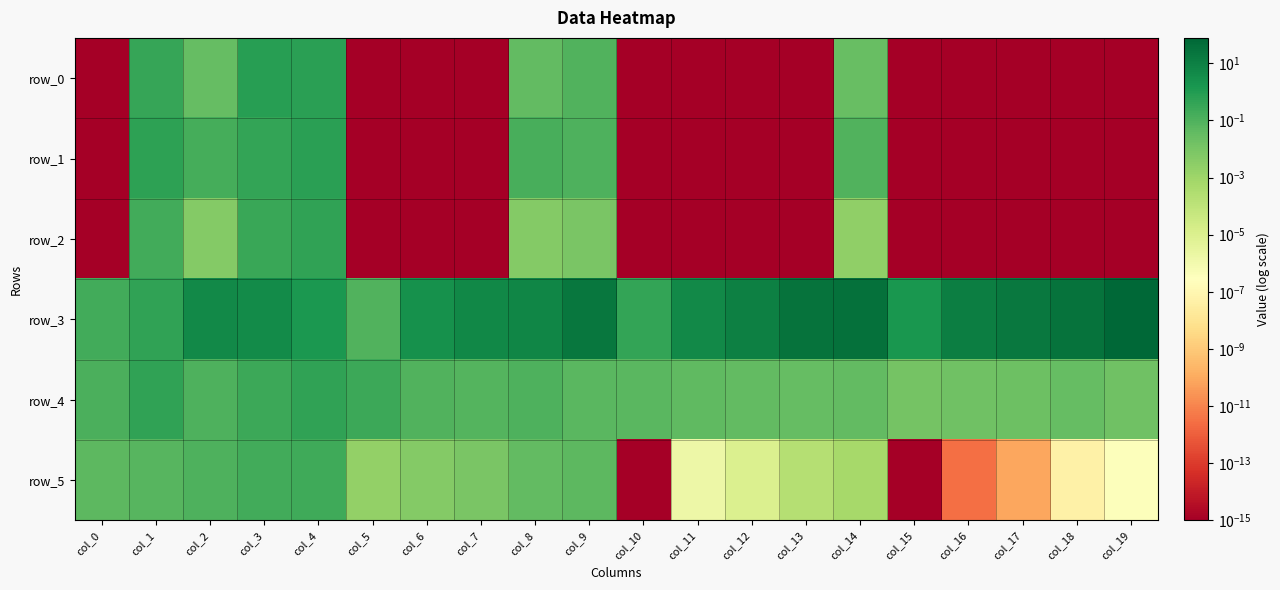

Between col_3 and col_15, which is larger?

col_3